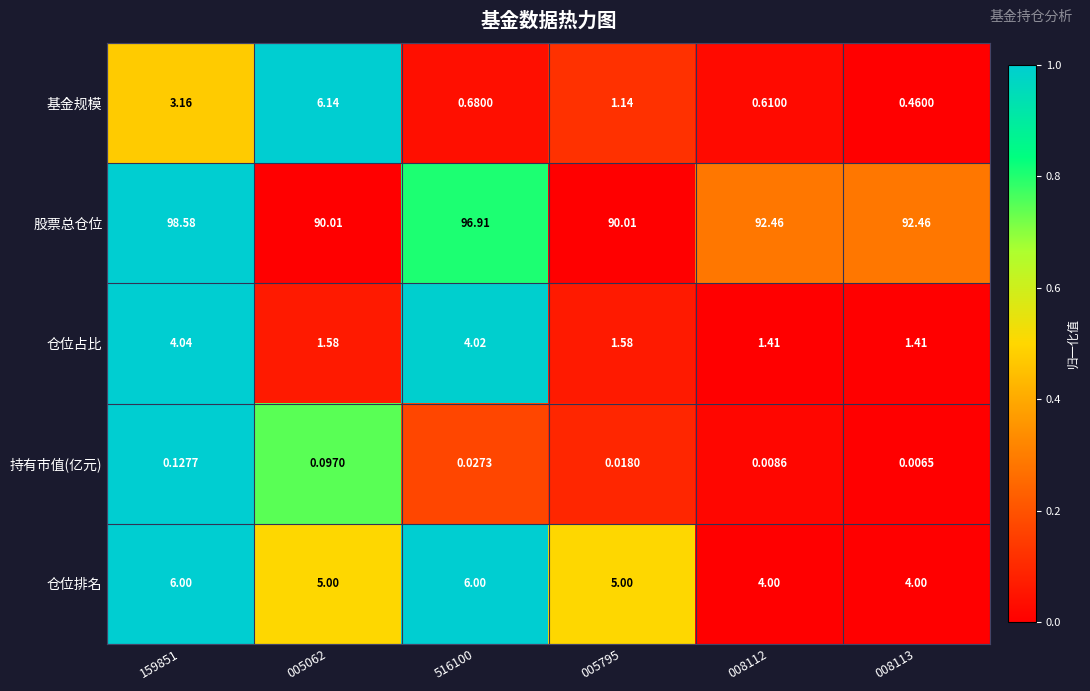

At 159851, list the series in order from smallest to largest.

持有市值(亿元), 基金规模, 仓位占比, 仓位排名, 股票总仓位